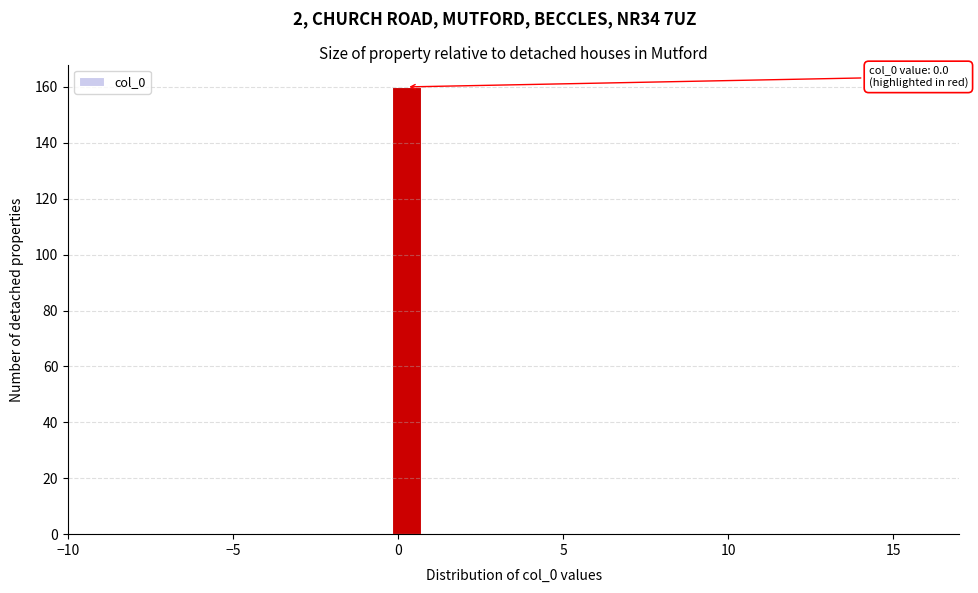

Around what value on the x-axis is the tallest bar? Give the approximate position of its centre, as read against the axis.

0.5